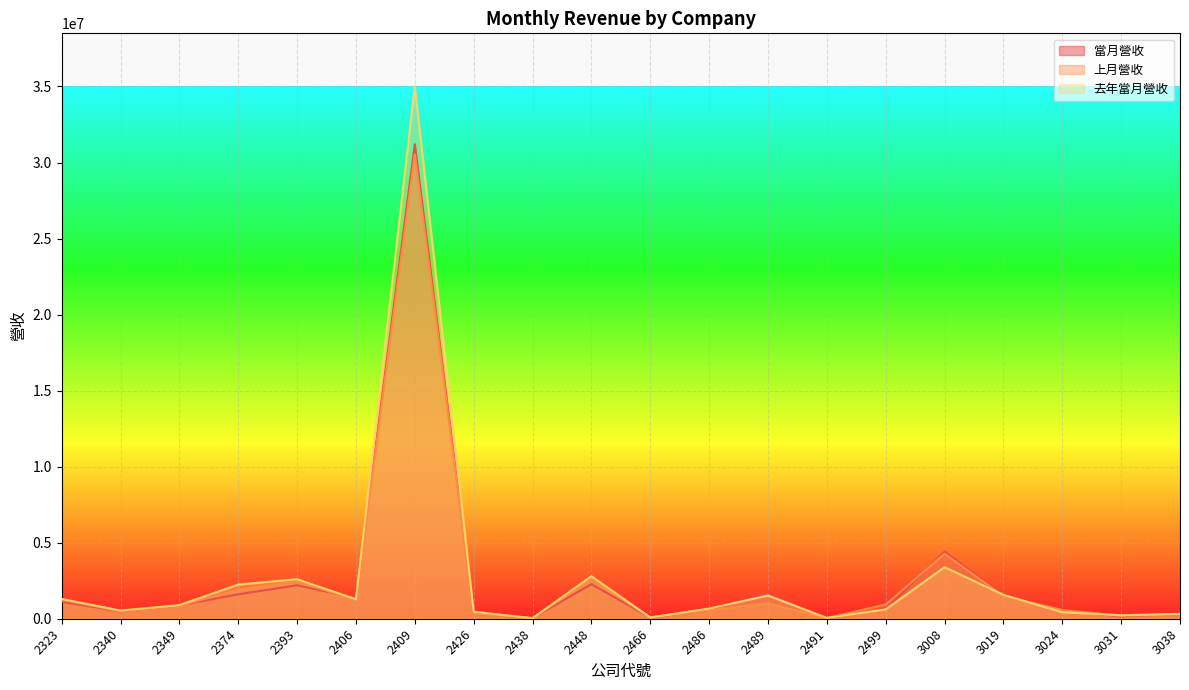

What is the average value of the 上月營收_line series?

2559469